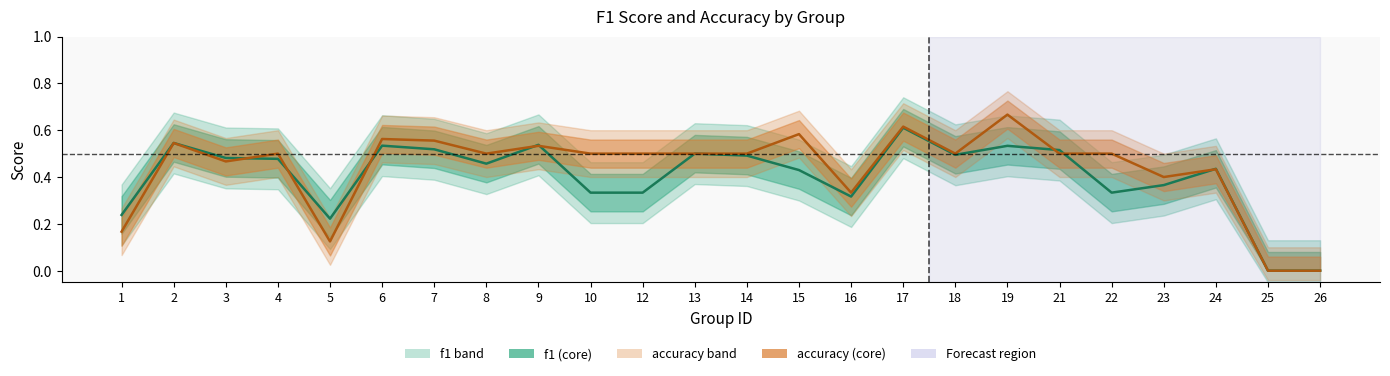

How many interior local valleys does the f1 series have?

5